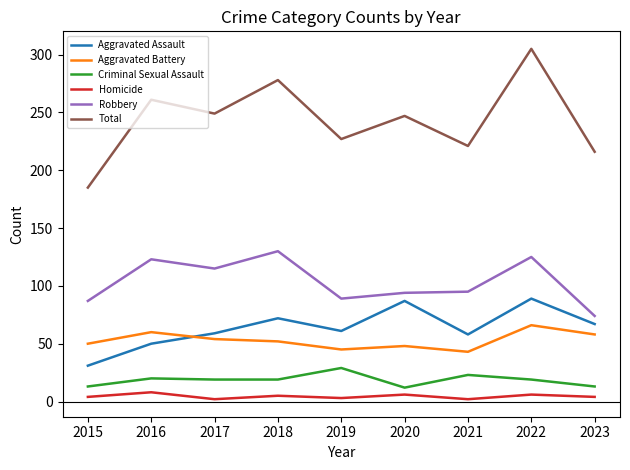

At which category is the sum across all series the highest?

2022